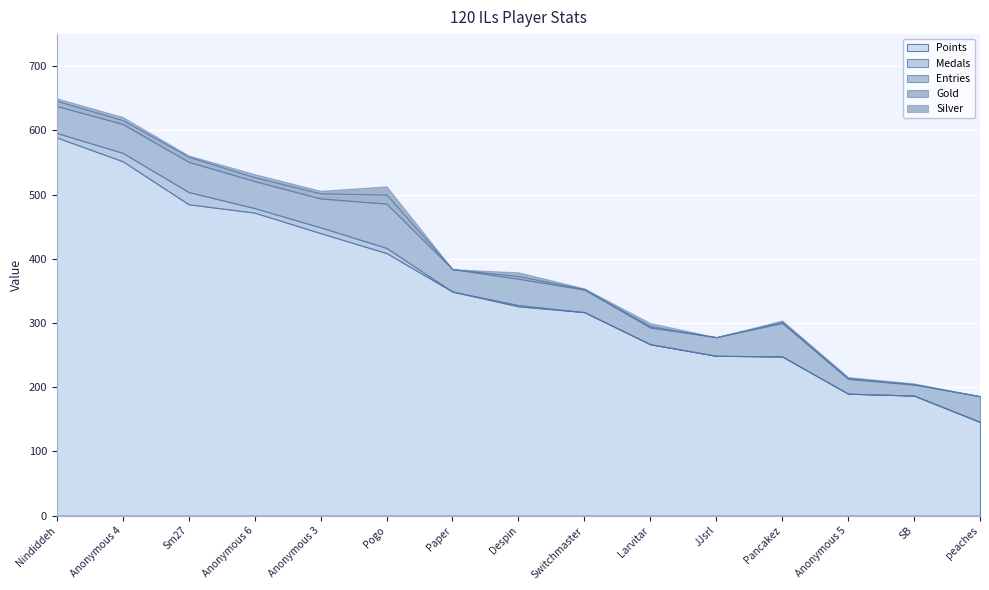

How many positive values does the Medals series have?

7